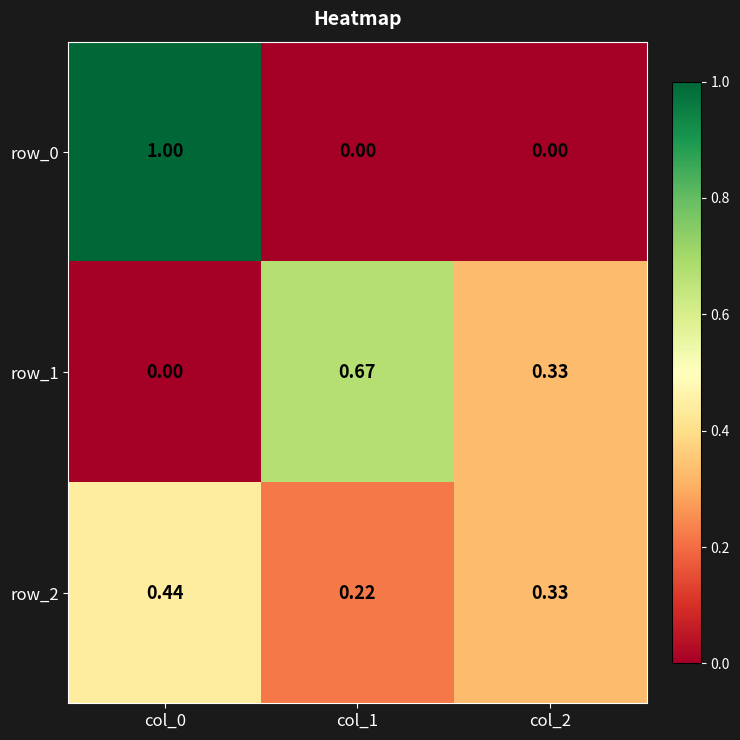

Is the value of row_2 at col_0 greater than the value of row_0 at col_1?

Yes